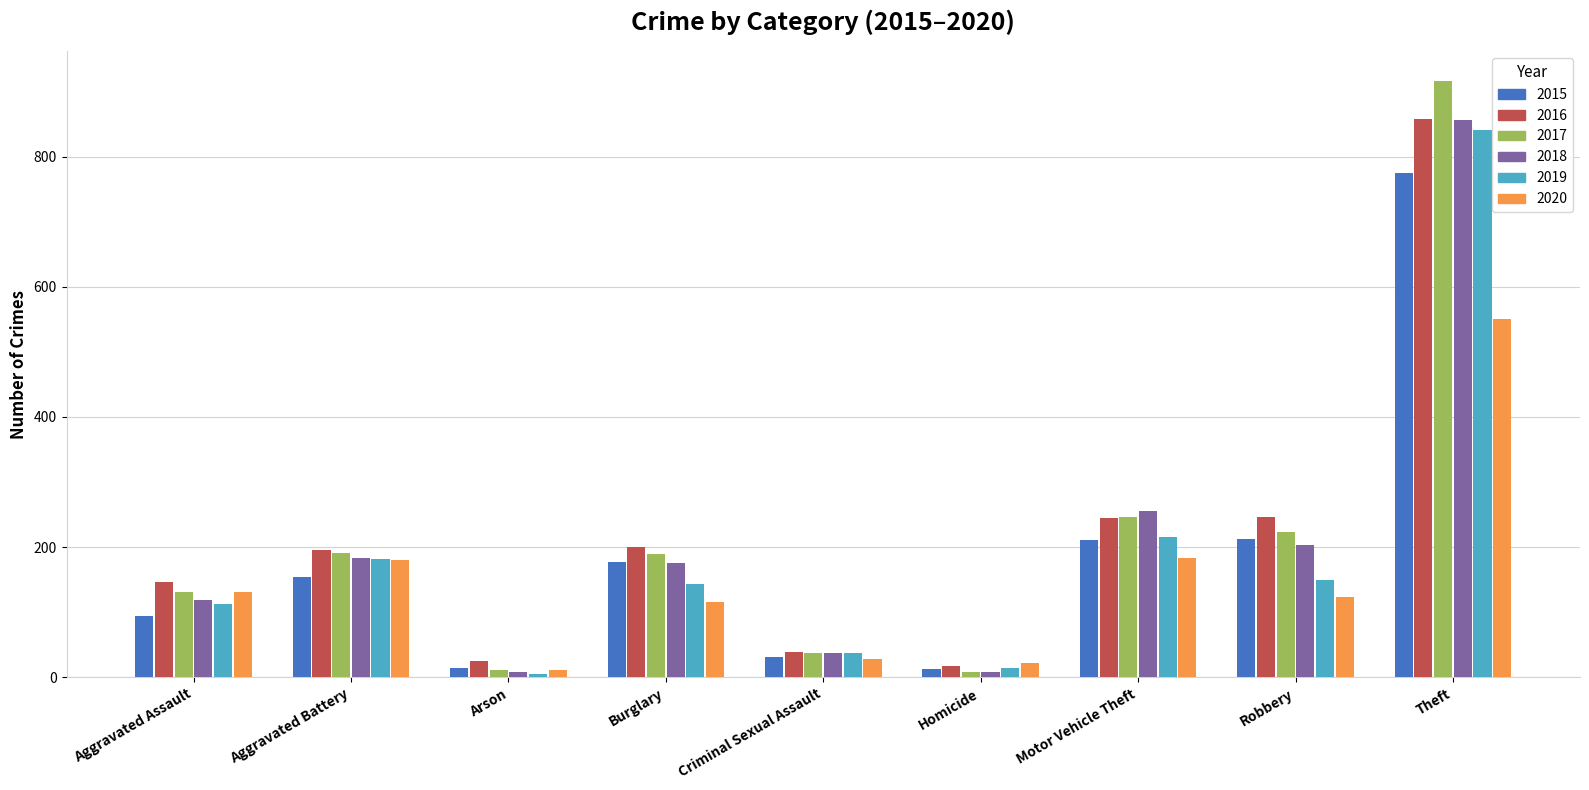

True or false: 2016 has a value of 68 at Motor Vehicle Theft.

False